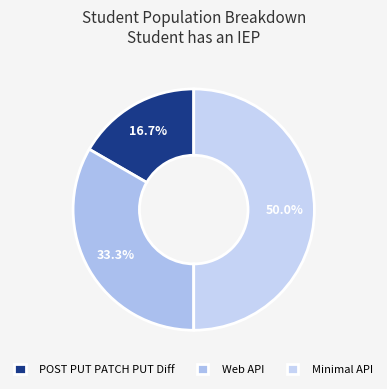

Count the number of slices in the pie.

3